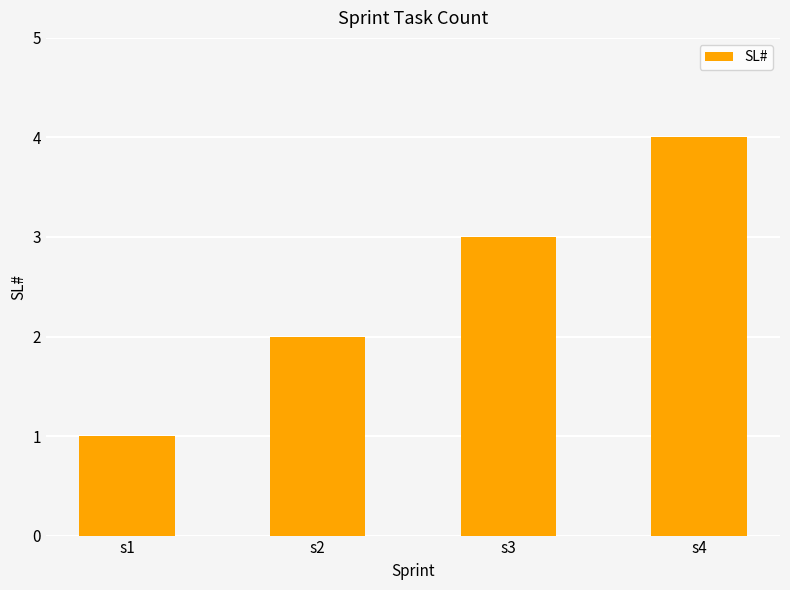

Which label corresponds to the smallest value in the chart?

s1